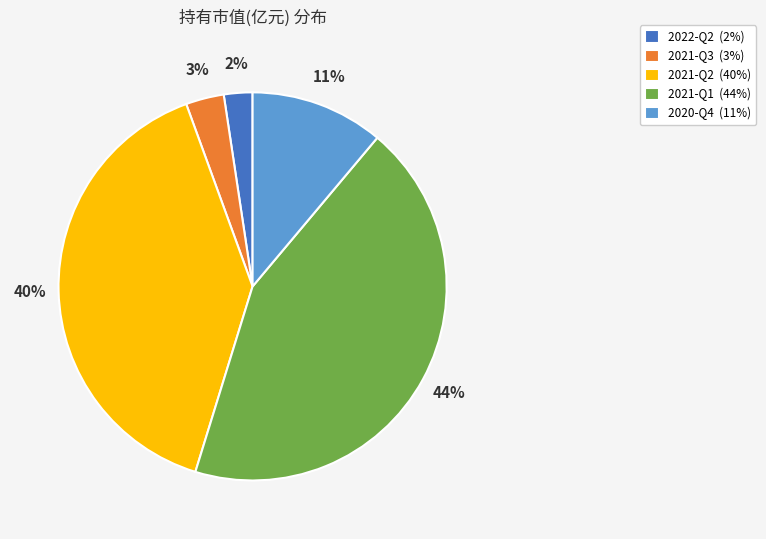

To the nearest percent, what percentage of the pie is 2021-Q2?

40%